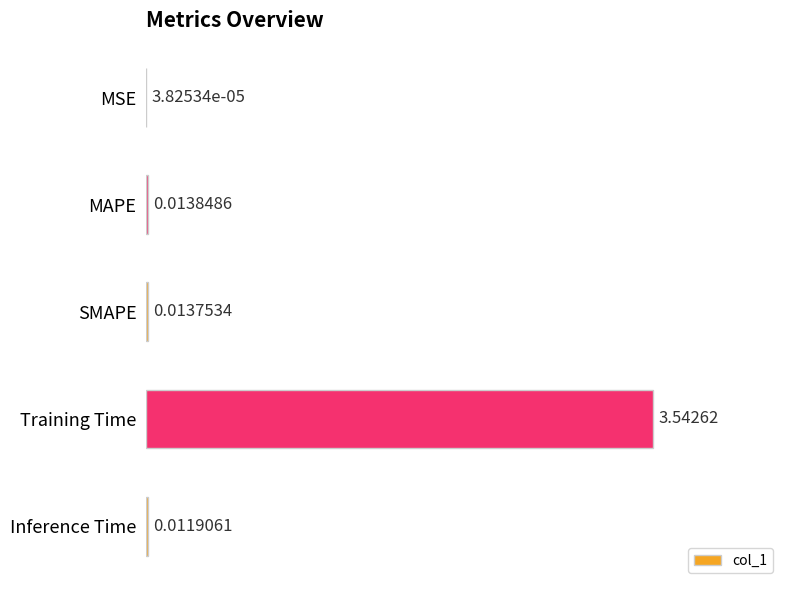

What is the sum of all values?

3.6